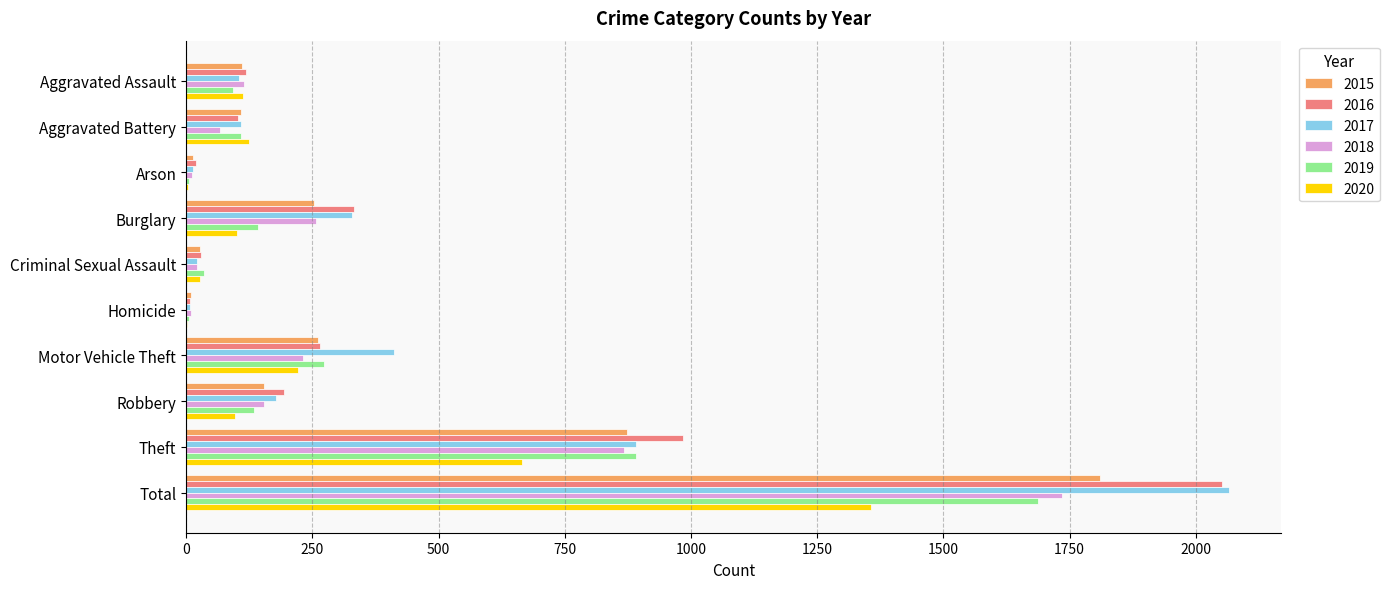

Is the value of 2015 at Arson greater than the value of 2017 at Burglary?

No